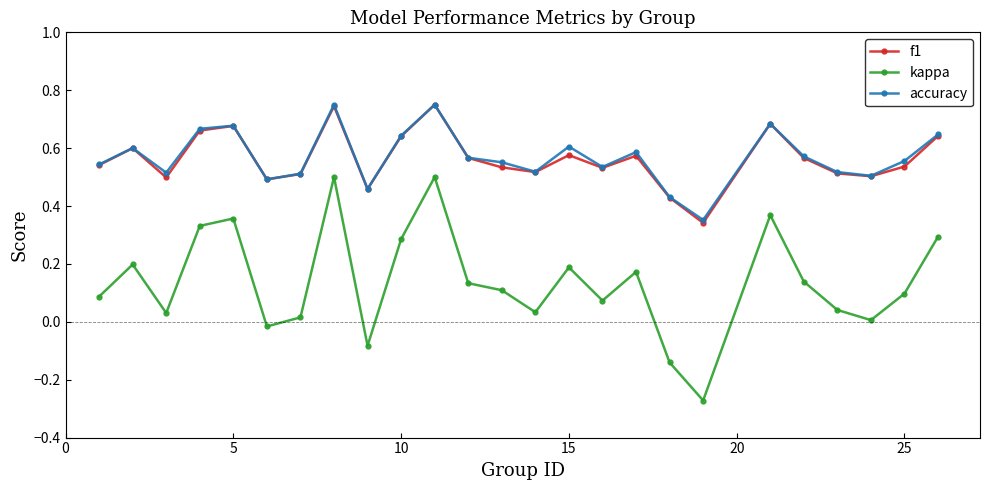

Which series has the largest range (max minus min)?

kappa